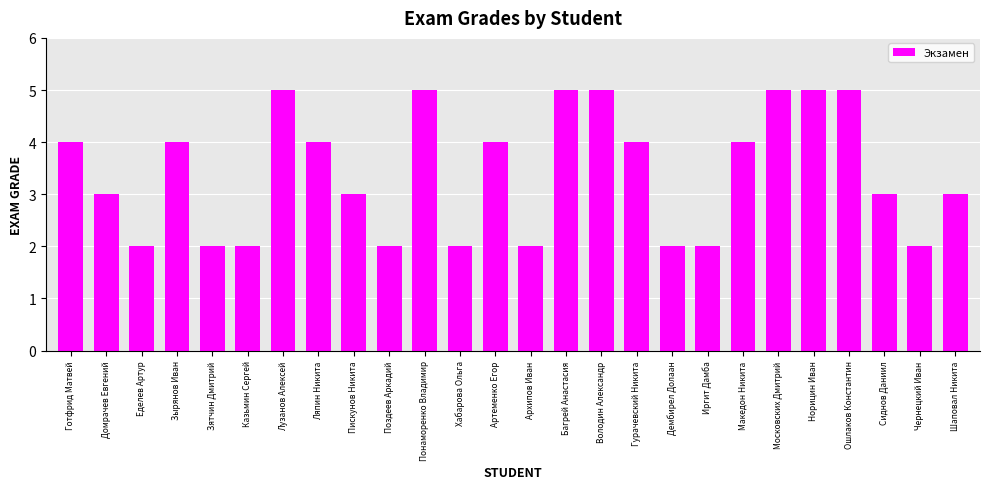

Reading right to left, list all the values displayed in this chart.

Шаповал Никита=3	Чернецкий Иван=2	Сиднов Даниил=3	Ошлаков Константин=5	Норицин Иван=5	Московских Дмитрий=5	Македон Никита=4	Иргит Дамба=2	Дембирел Долаан=2	Гурачевский Никита=4	Володин Александр=5	Багрей Анастасия=5	Архипов Иван=2	Артеменко Егор=4	Хабарова Ольга=2	Понаморенко Владимир=5	Поздеев Аркадий=2	Пискунов Никита=3	Ляпин Никита=4	Лузанов Алексей=5	Казьмин Сергей=2	Зятчин Дмитрий=2	Зырянов Иван=4	Еделев Артур=2	Домрачев Евгений=3	Готфрид Матвей=4